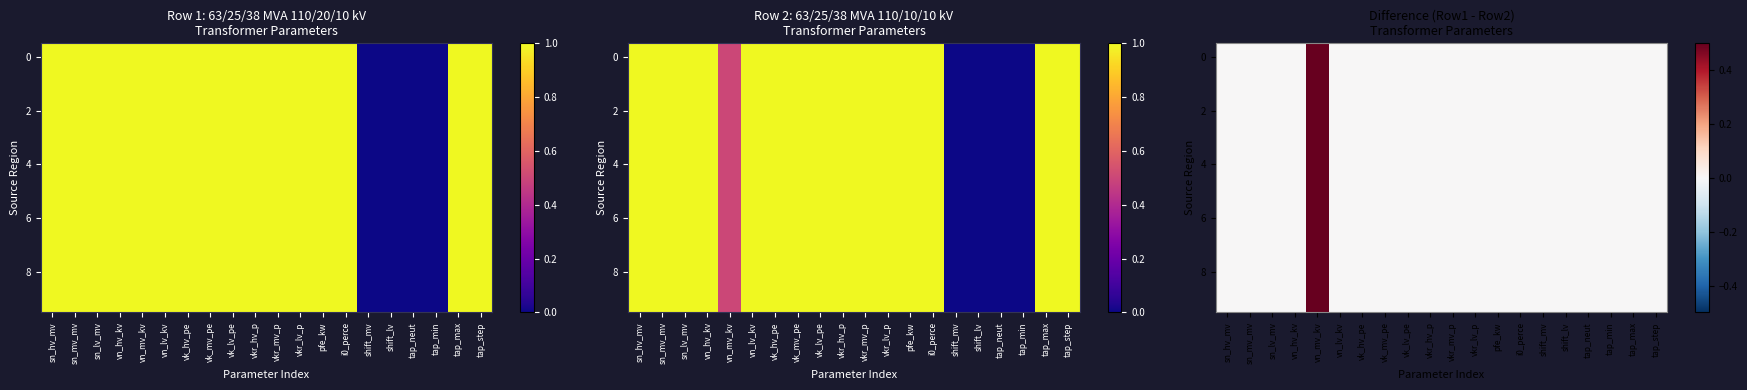

What is the difference between the maximum and second lowest values in the 6 series?

0.5